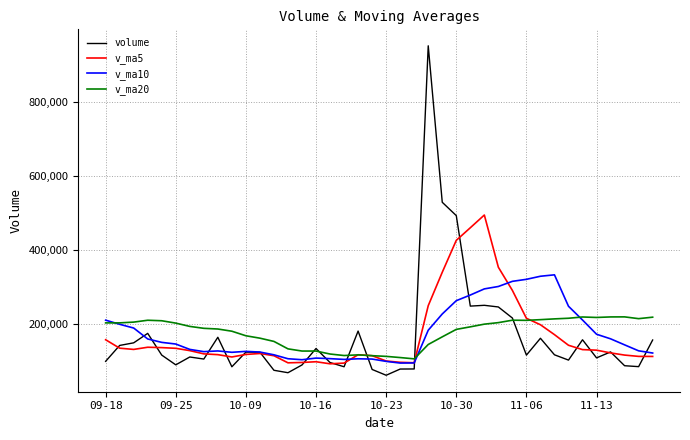

Rank the series by their maximum value, from lowest to highest.

v_ma20, v_ma10, v_ma5, volume